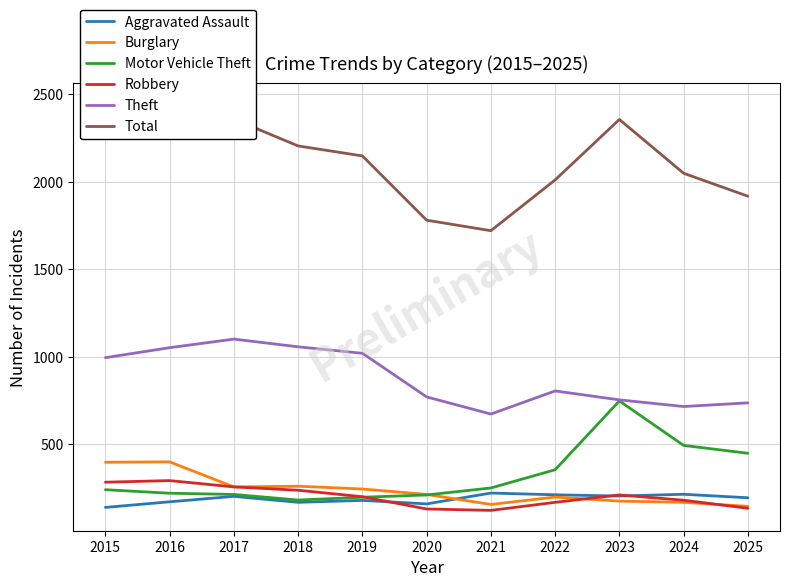

How many values in the Aggravated Assault series are below 195?

5